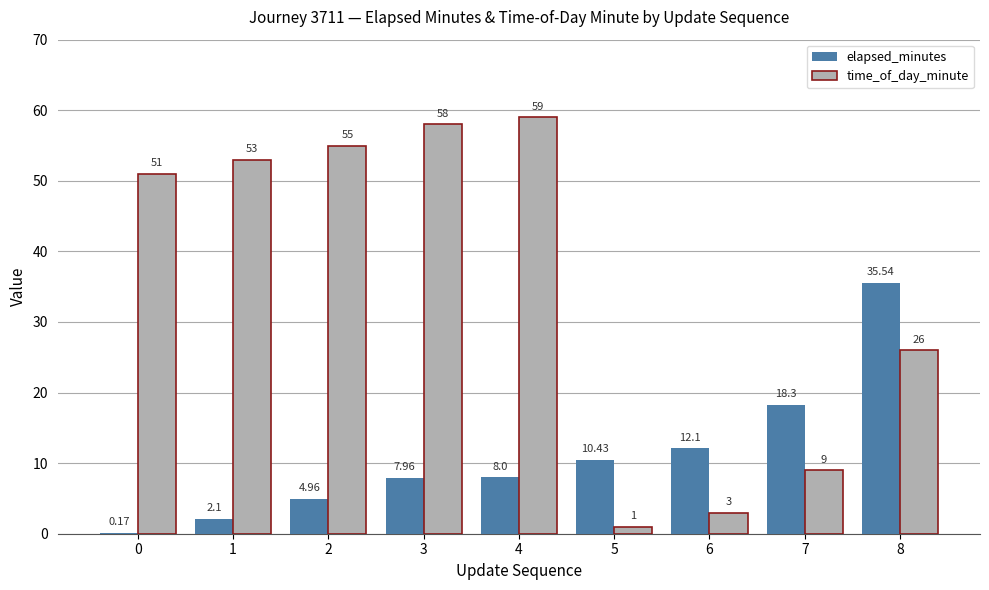

True or false: elapsed_minutes has a value of 35.5 at 8.

True